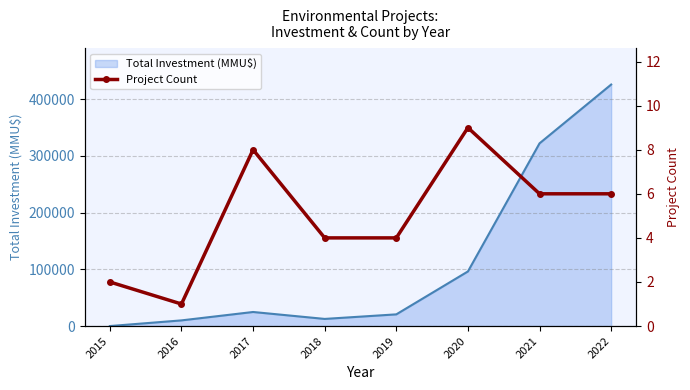

What is the highest value of the Total Investment (MMU$) series?

425600